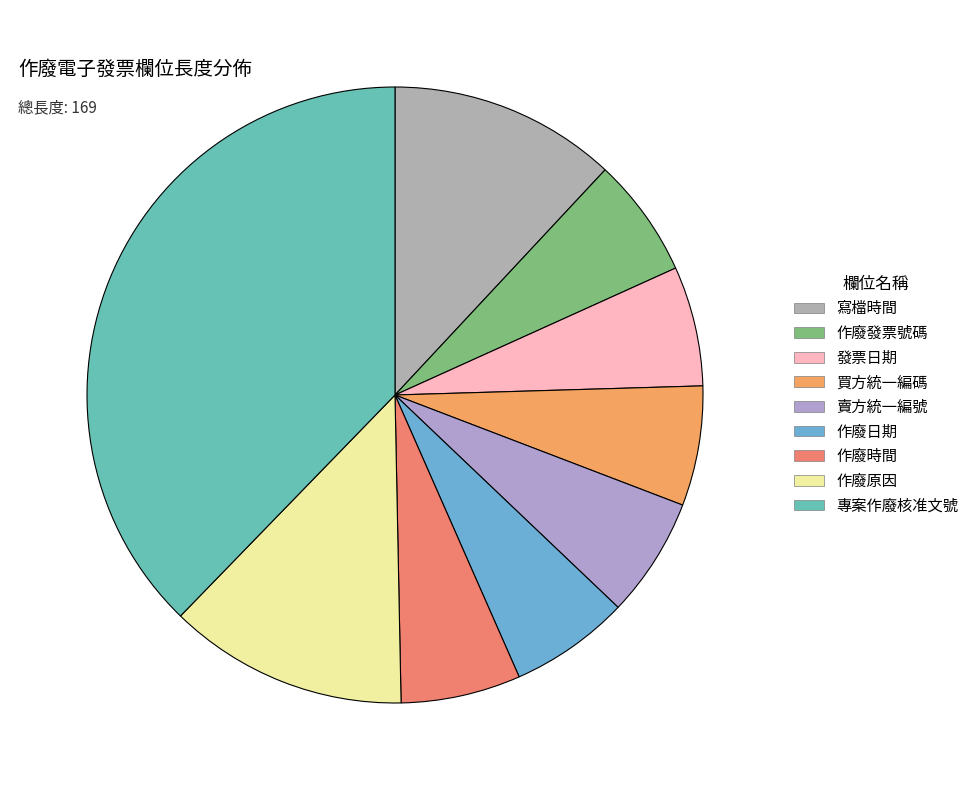

Does any single category account for the majority?

No